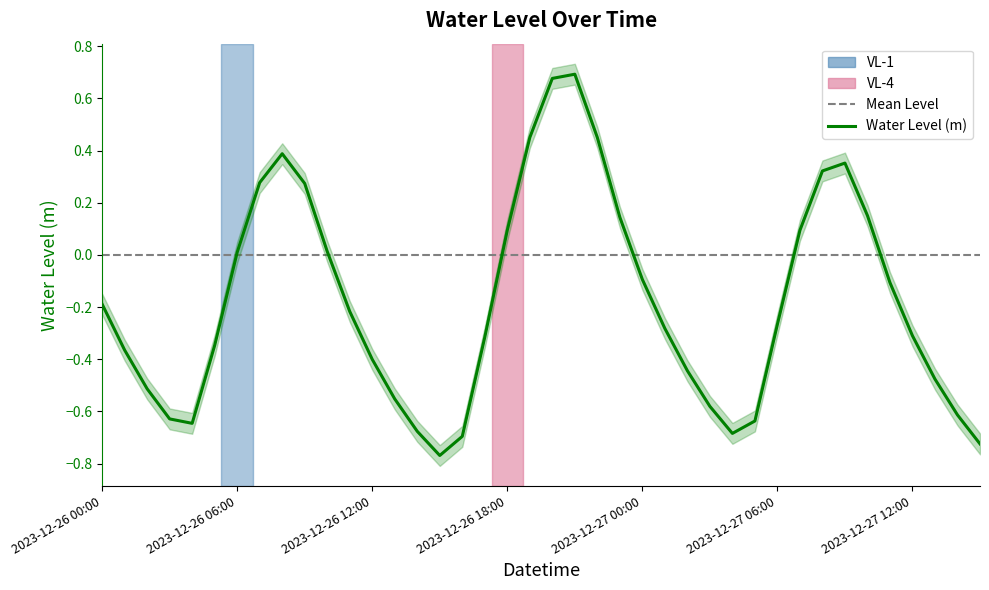

What is the difference between the maximum and minimum values?

1.5